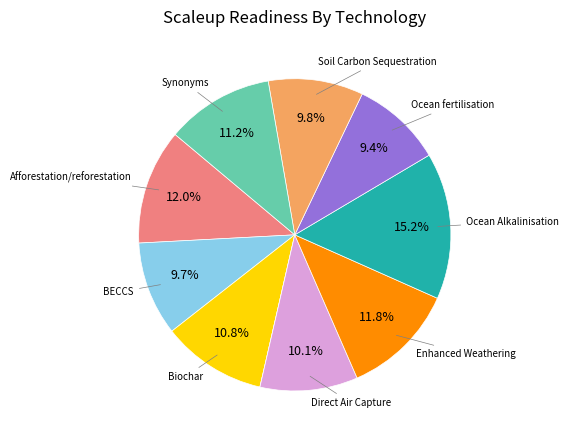

Is there a majority slice in this chart?

No